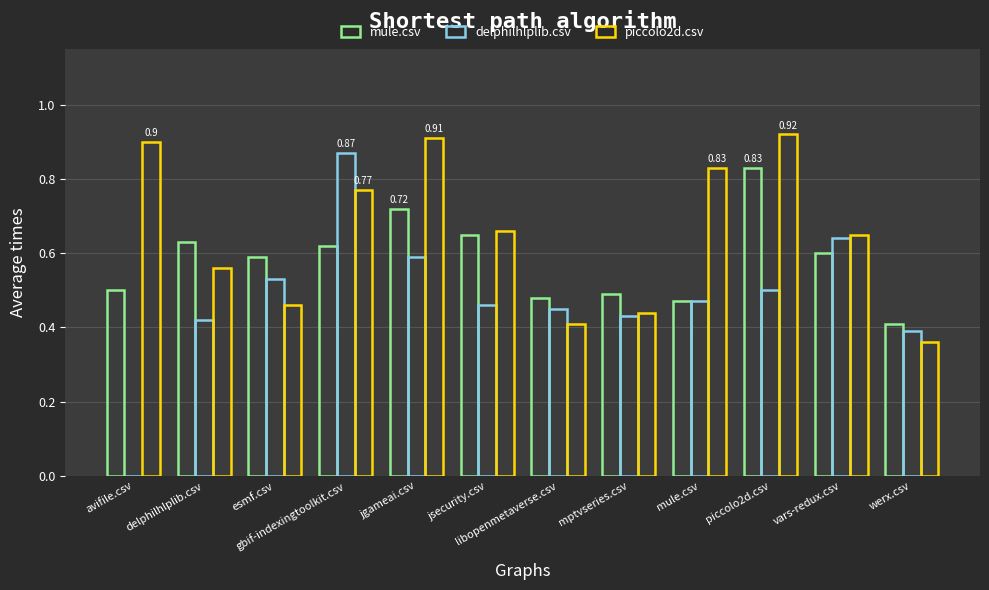

At which category is the sum across all series the highest?

gbif-indexingtoolkit.csv